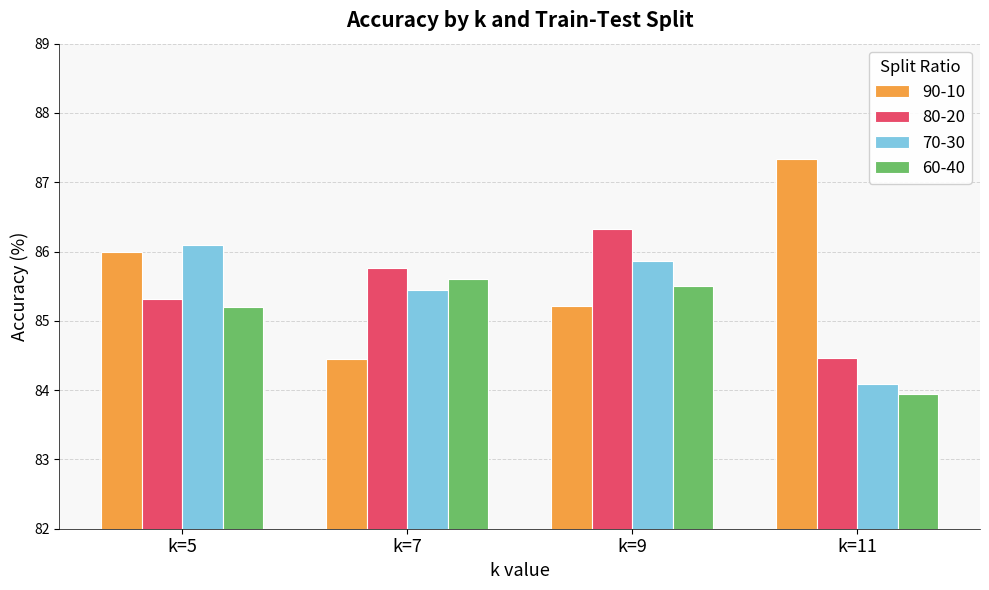

Reading left to right, list all the values displayed in this chart.

90-10: k=5=86.0	k=7=84.5	k=9=85.2	k=11=87.3
80-20: k=5=85.3	k=7=85.8	k=9=86.3	k=11=84.5
70-30: k=5=86.1	k=7=85.5	k=9=85.9	k=11=84.1
60-40: k=5=85.2	k=7=85.6	k=9=85.5	k=11=83.9